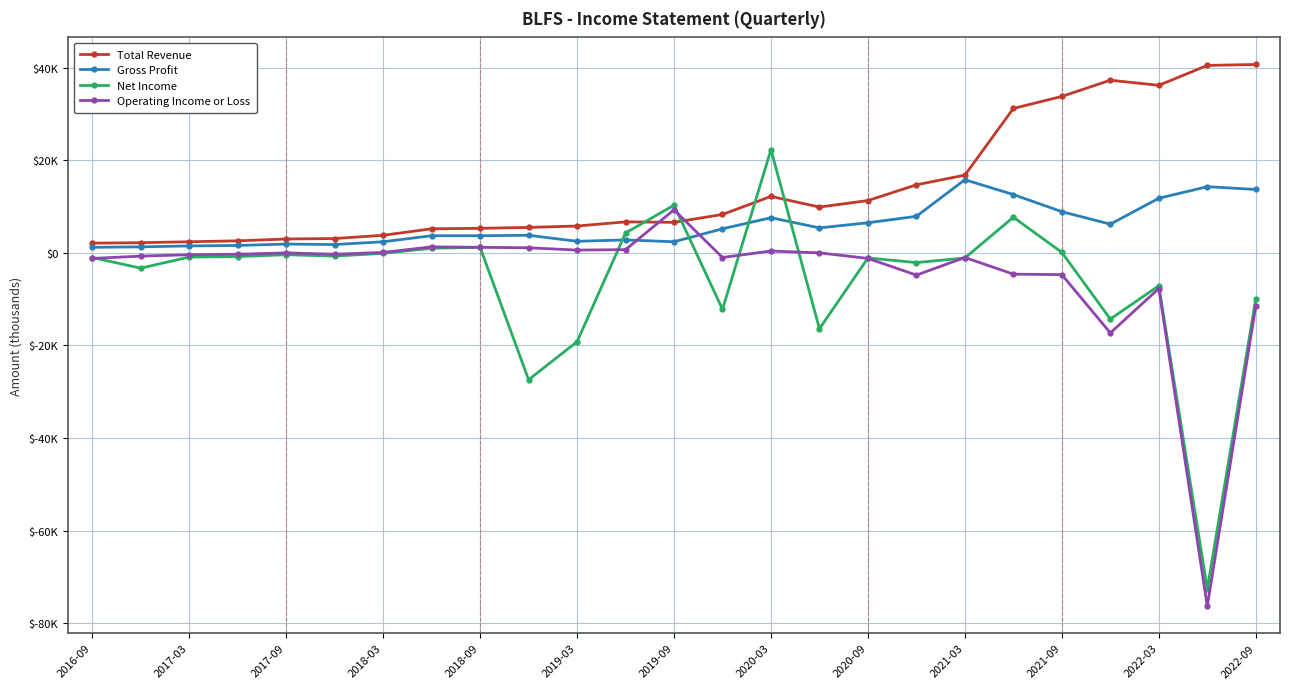

Is this an area chart (filled region under the line)?

No